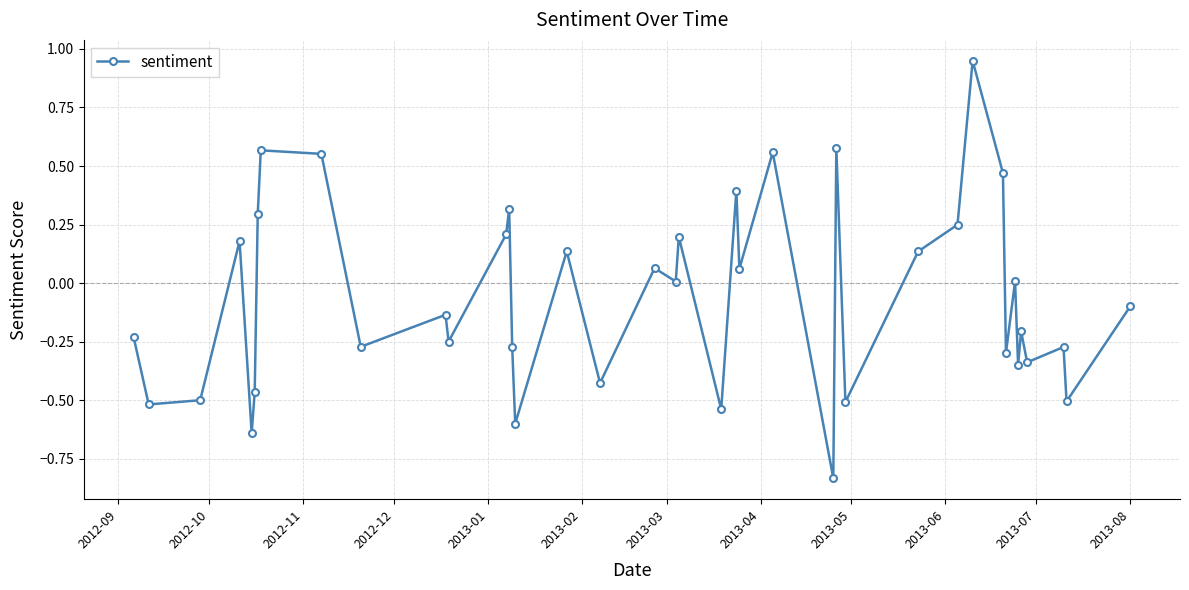

True or false: there are more than 0 points higher than both neighbors.

True